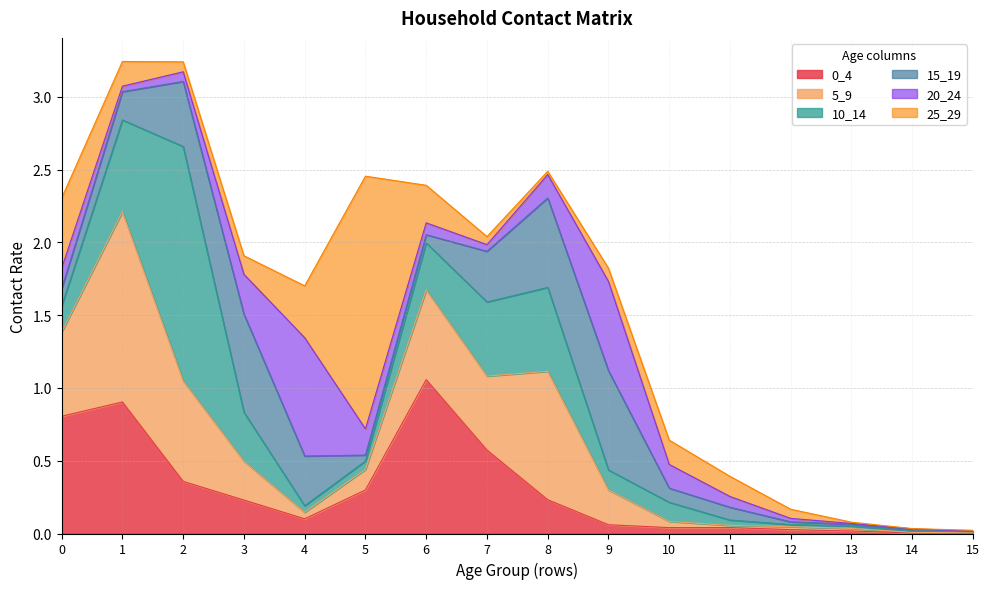

Between 6 and 12, which series saw the biggest shift?

0_4